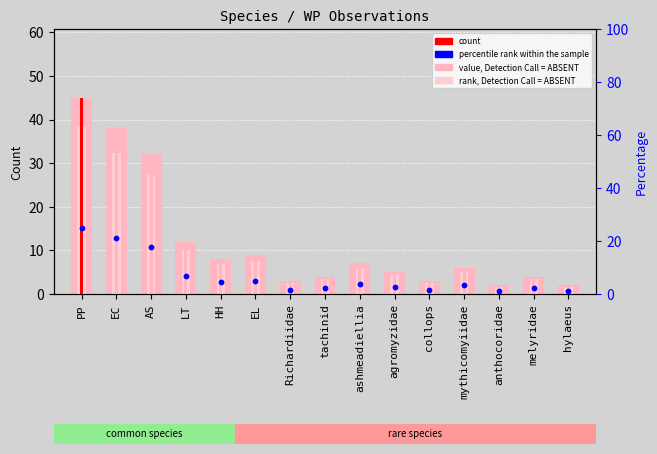

Is the value of rank, Detection Call = ABSENT at mythicomyiidae greater than the value of count at anthocoridae?

Yes